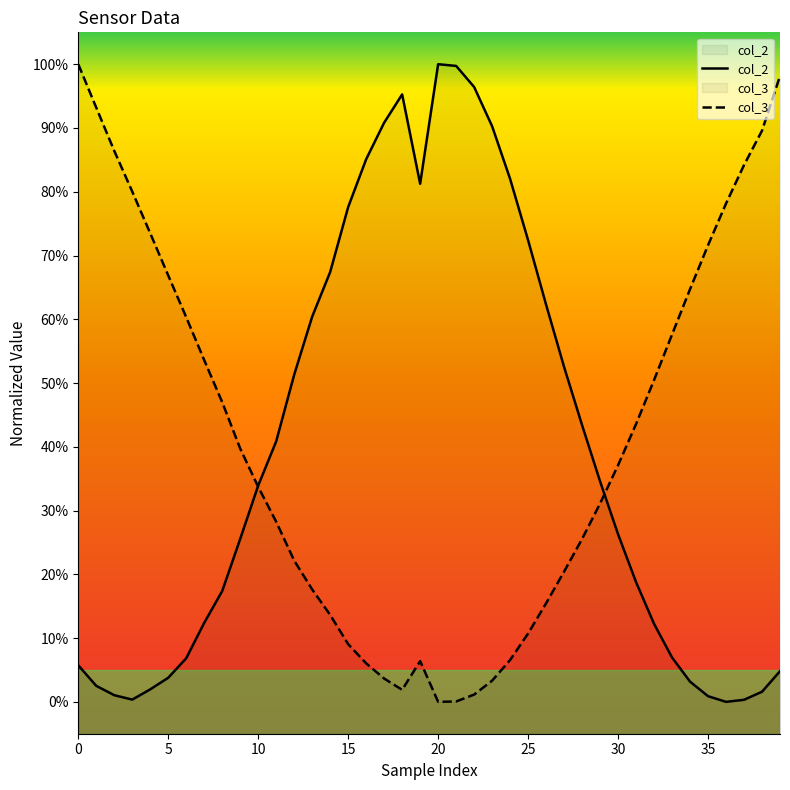

Which series has the largest range (max minus min)?

col_2